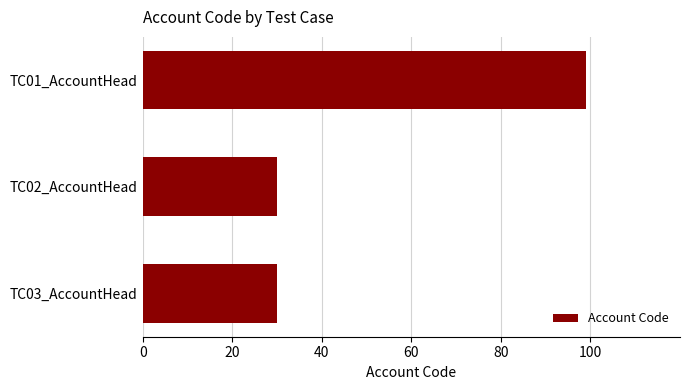

Reading bottom to top, what are all the values shown in this chart?

TC03_AccountHead=30	TC02_AccountHead=30	TC01_AccountHead=99